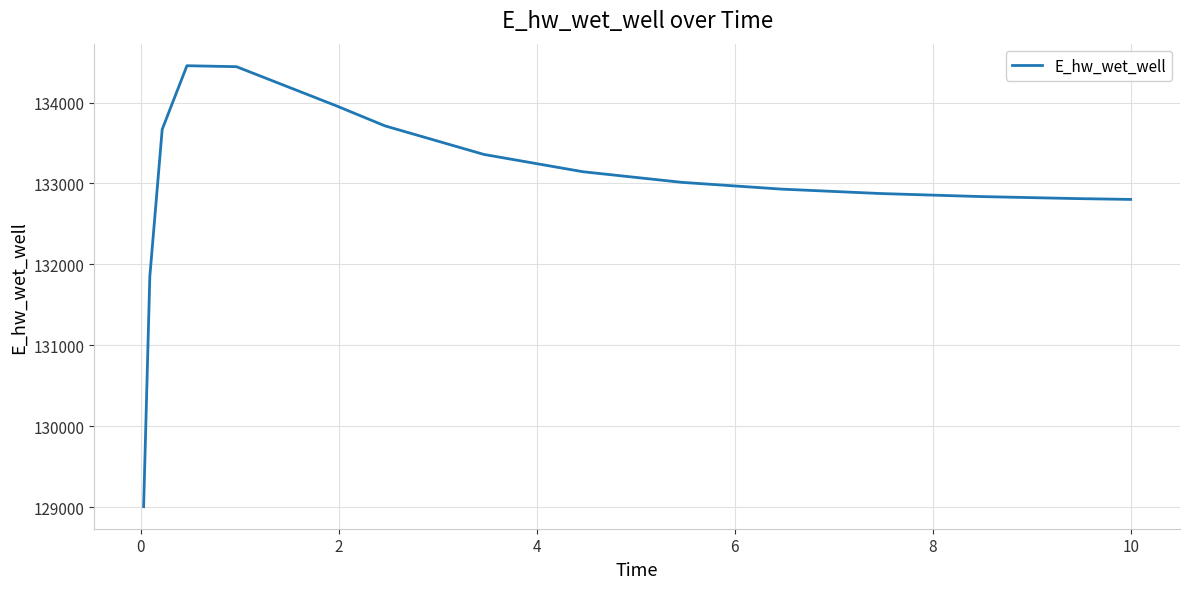

What is the difference between the maximum and minimum values?

5449.4